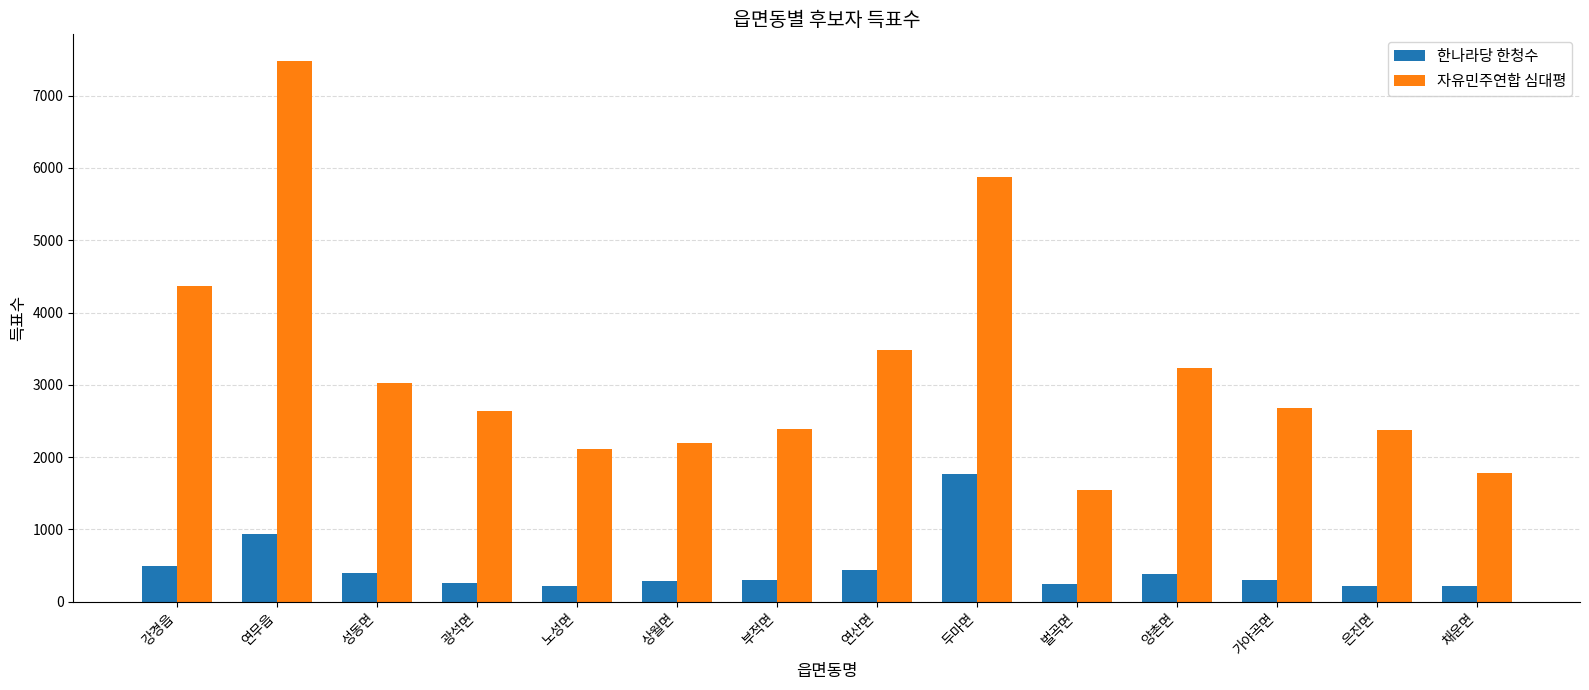

At 성동면, list the series in order from smallest to largest.

한나라당 한청수, 자유민주연합 심대평